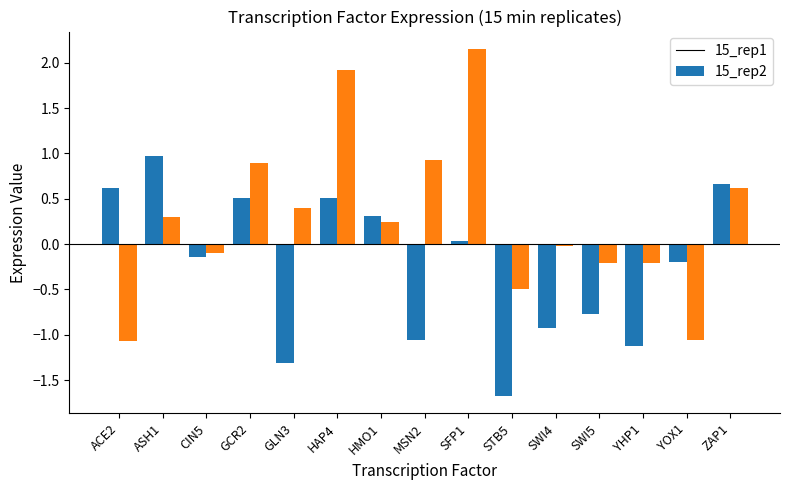

At which label does 15_rep1 reach its peak?

ASH1